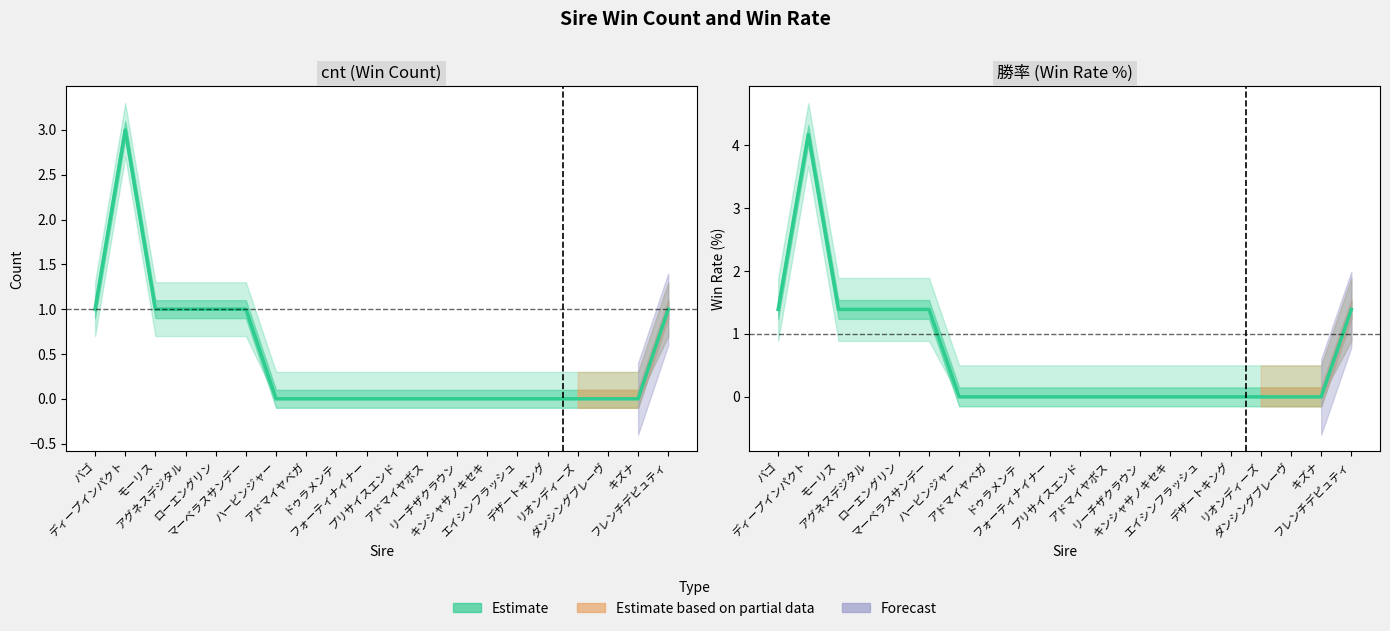

Is the value of cnt at フォーティナイナー greater than the value of 勝率 at キズナ?

No